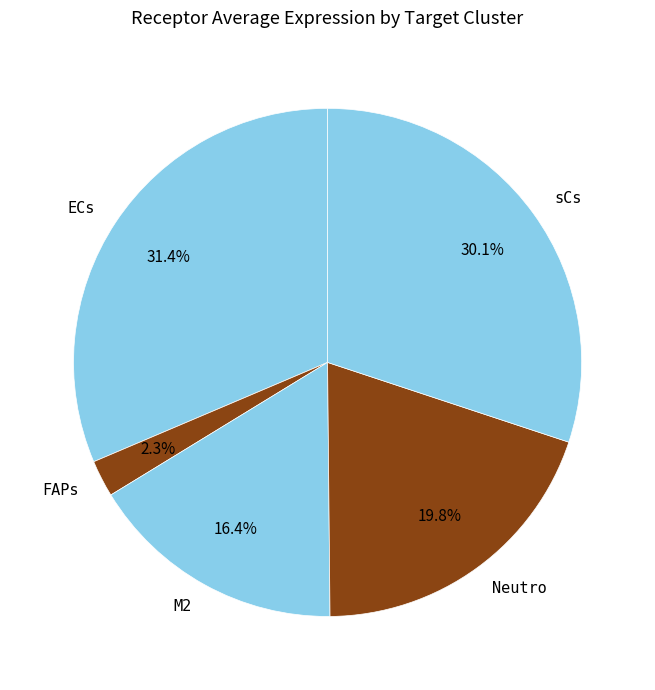

Does Neutro account for over 50% of the chart?

No